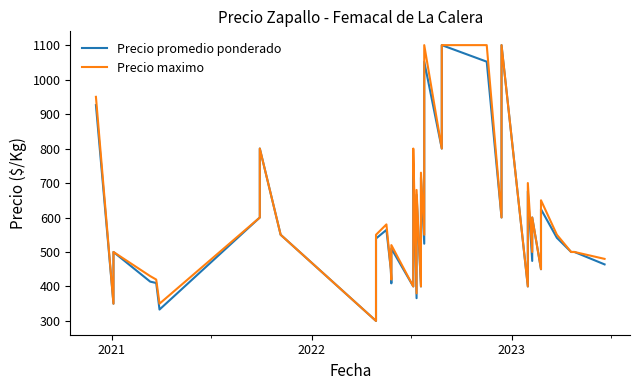

Is the value of Precio promedio ponderado at 23 greater than the value of Precio maximo at 2020?

No